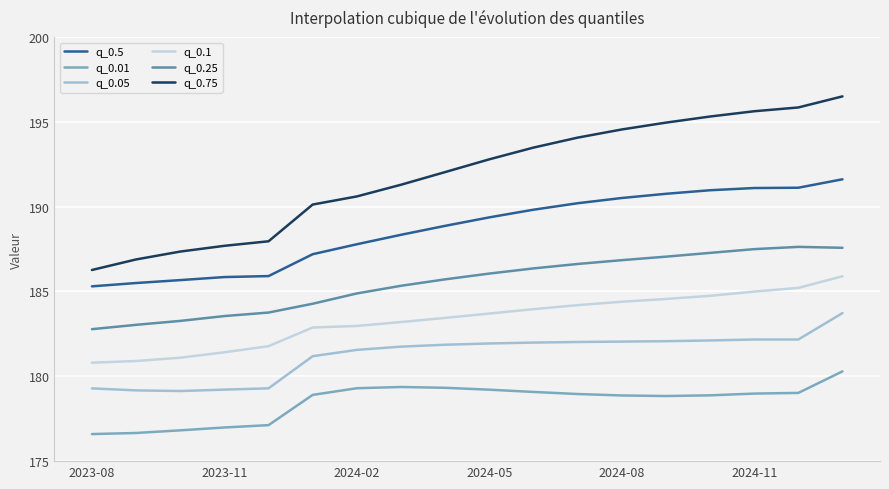

Rank the series by their maximum value, from lowest to highest.

q_0.01, q_0.05, q_0.1, q_0.25, q_0.5, q_0.75